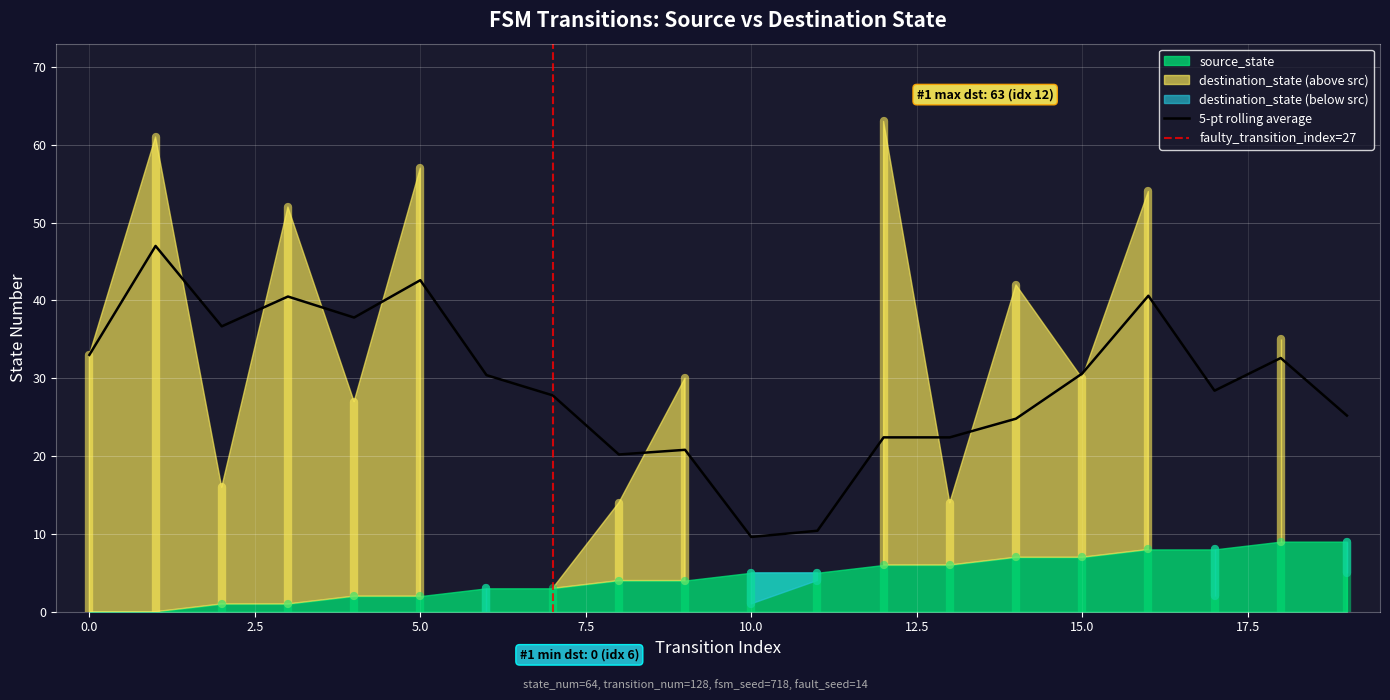

Between 17 and 9, which is larger?

17